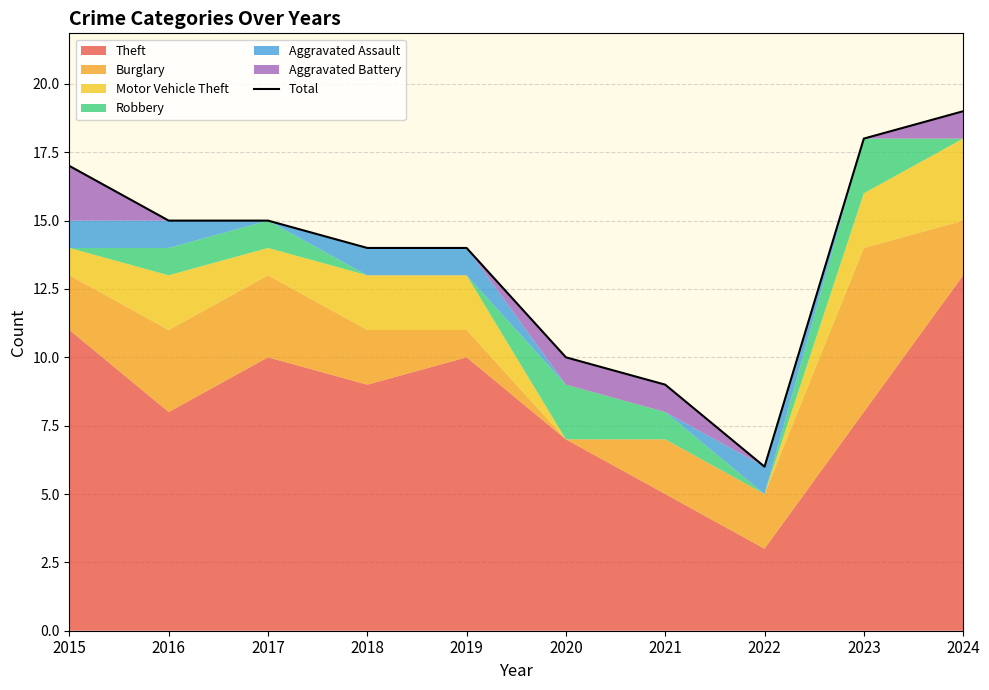

The chart shows a value of 8 at 2023. True or false?

False